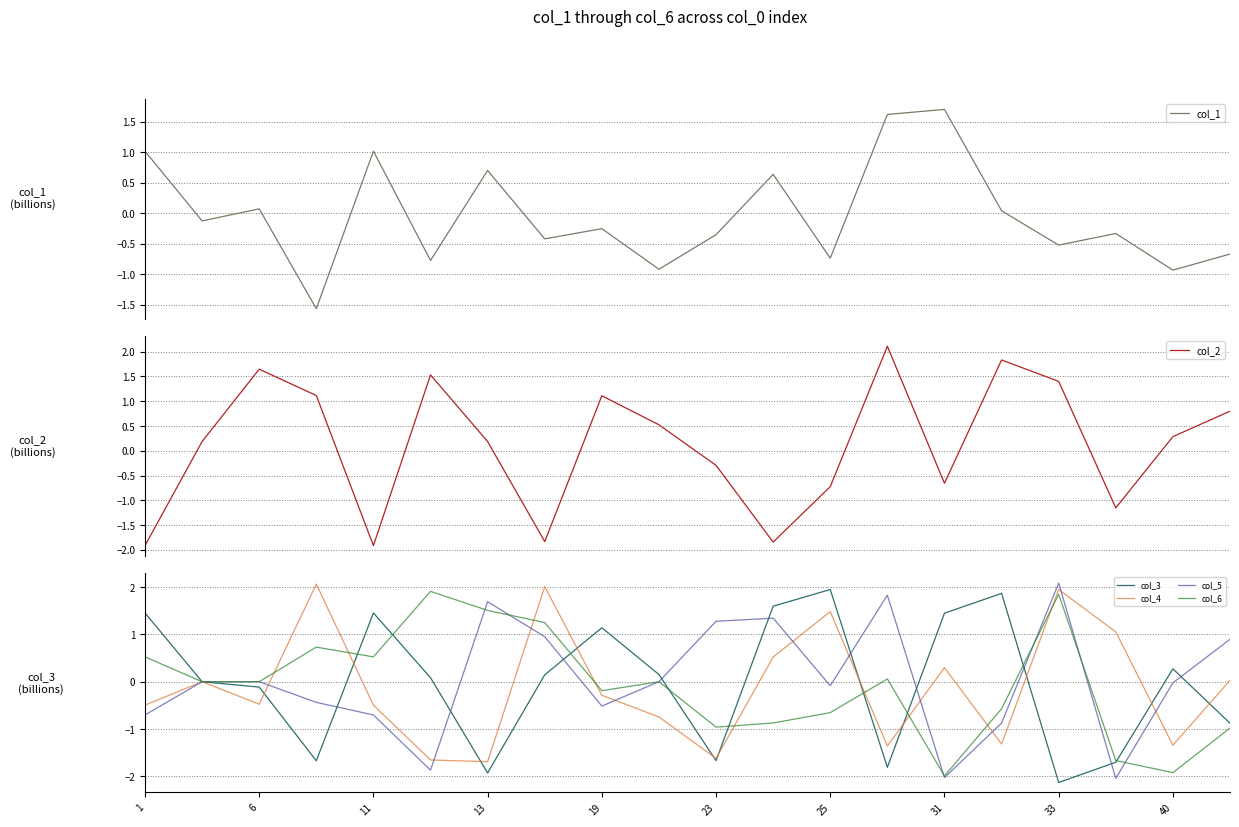

The col_6 series shows 0.3 at 19. True or false?

False